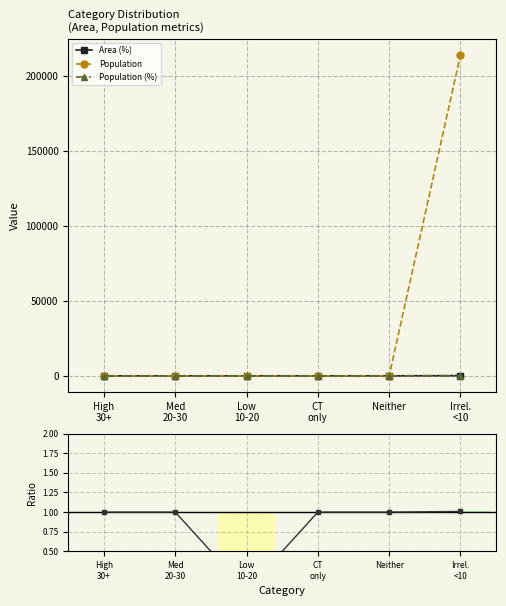

True or false: Area (%) has a value of 178.3 at Irrel.
<10.

False